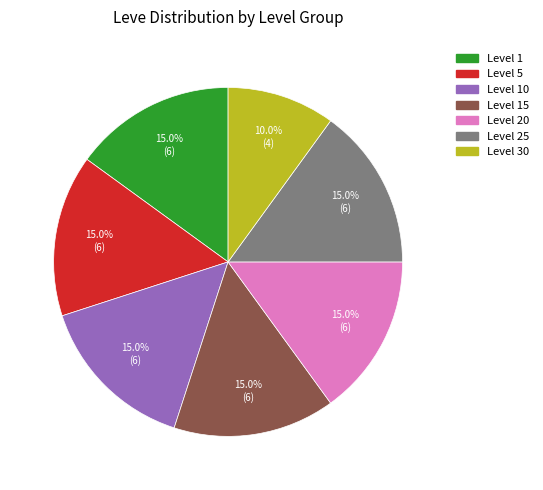

Is there any slice that represents more than half of the pie?

No